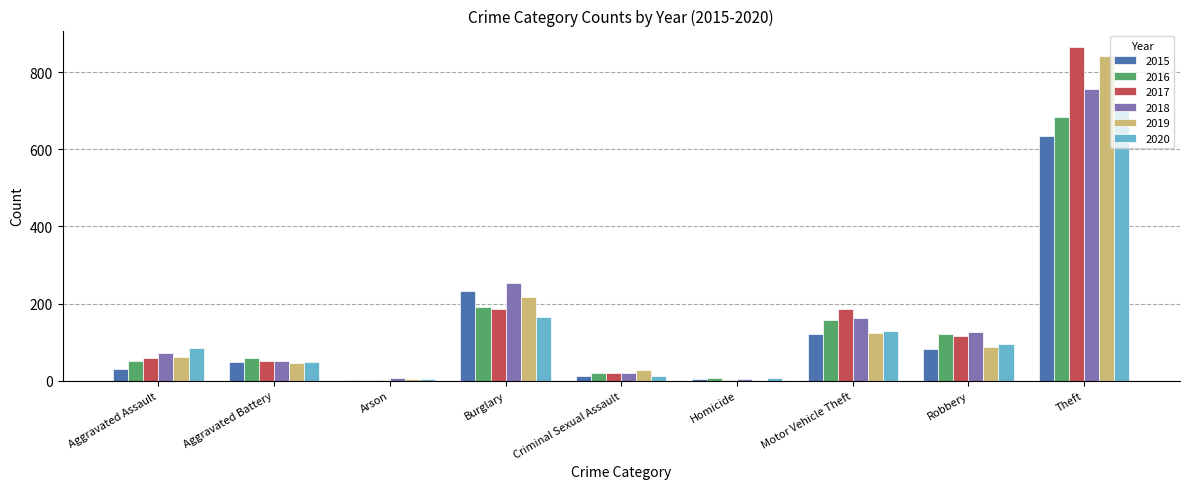

How many distinct data groups are displayed?

6